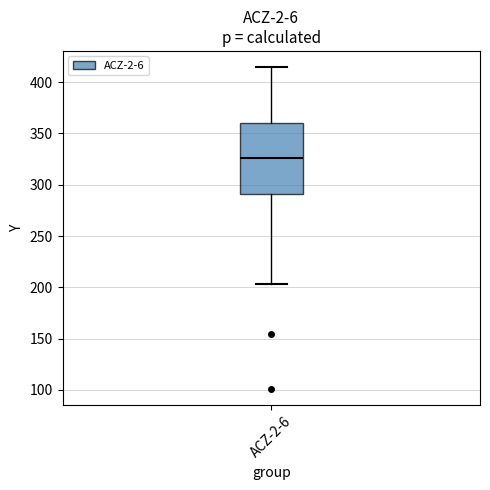

Read this box plot against the y-axis: the position of the median line, the range covered by the box, and the ends of both whiskers. The values are not printed on the chart, so give them approximately, as read against the axis.

median 325, box 290 to 360, whiskers 205 to 415